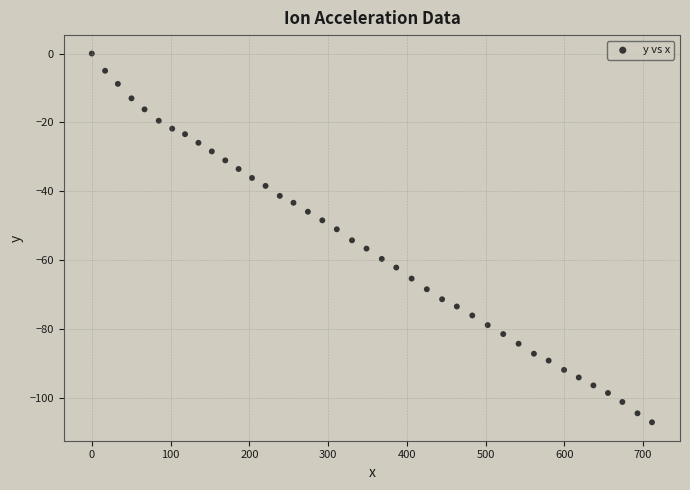

What is the range of X values (max minus min)?

711.3